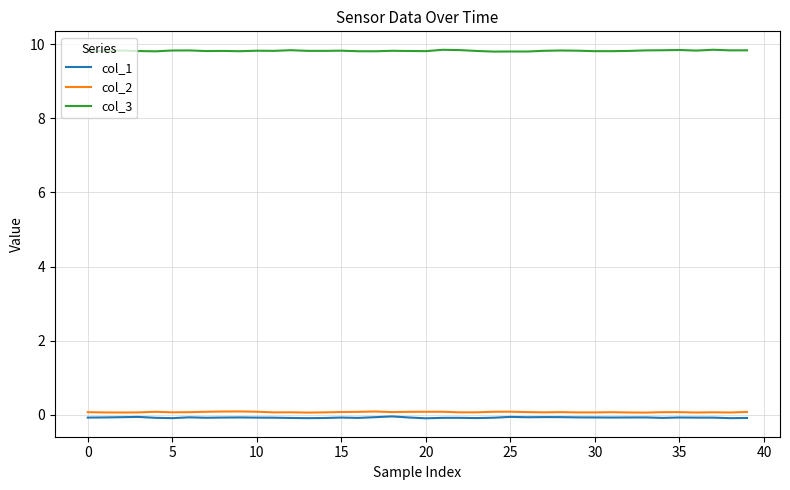

What is the greatest value displayed?

9.8